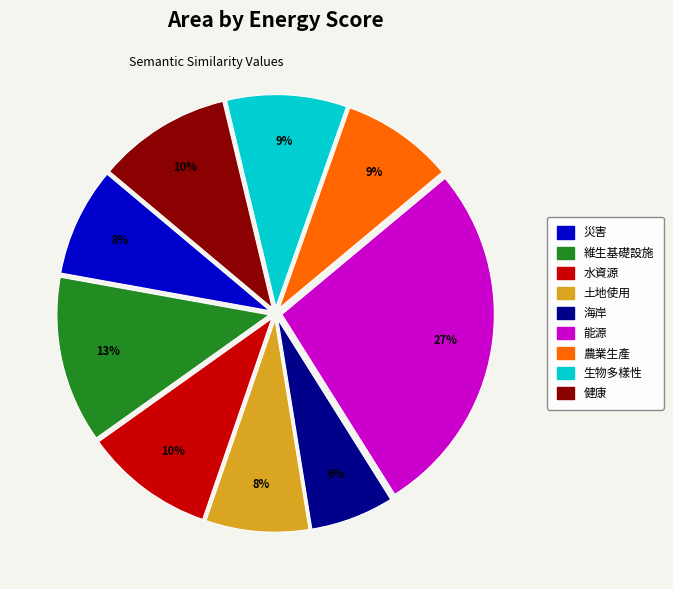

Is there any slice that represents more than half of the pie?

No